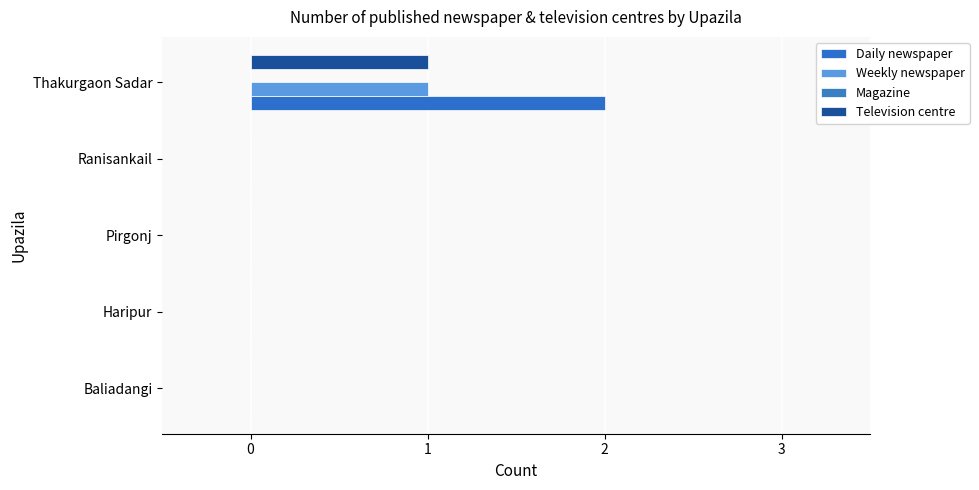

How many Daily newspaper values are between 0 and 1?

4